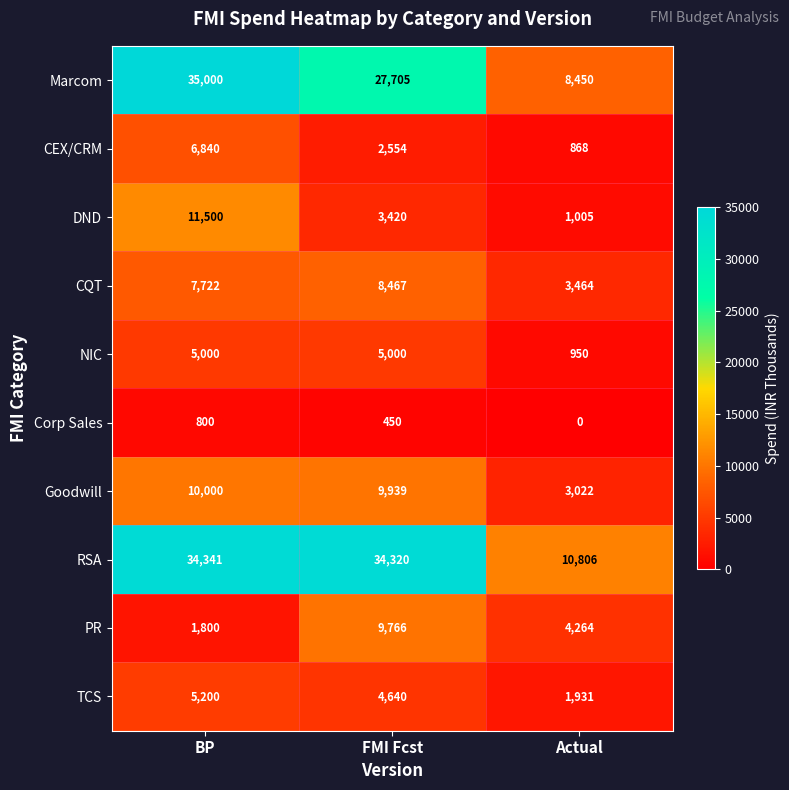

Reading right to left, what are all the values shown in this chart?

Marcom: 8450	27705	35000
CEX/CRM: 868	2554	6840
DND: 1005	3420	11500
CQT: 3464	8467	7722
NIC: 950	5000	5000
Corp Sales: 0	450	800
Goodwill: 3022	9939	10000
RSA: 10806	34320	34341
PR: 4264	9766	1800
TCS: 1931	4640	5200